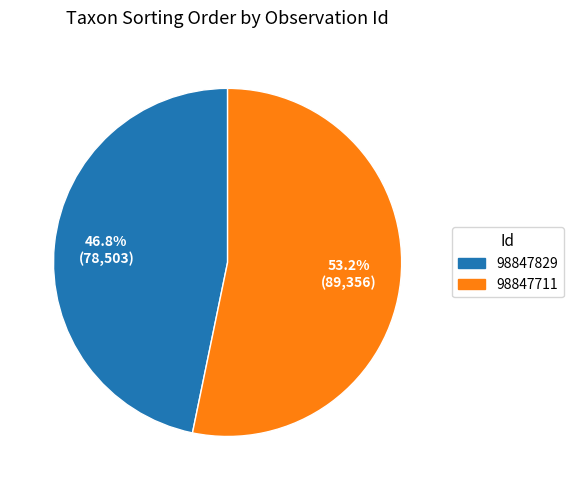

What is the total percentage of 98847829 and 98847711?

100.0%